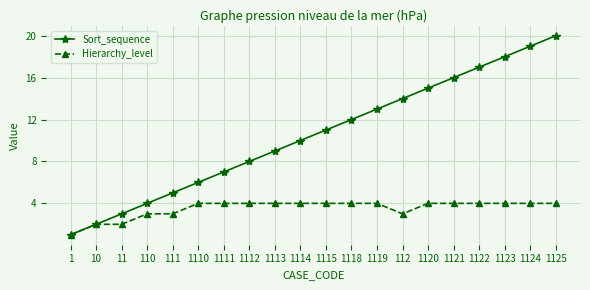

What are all the series names shown in the legend?

Sort_sequence, Hierarchy_level